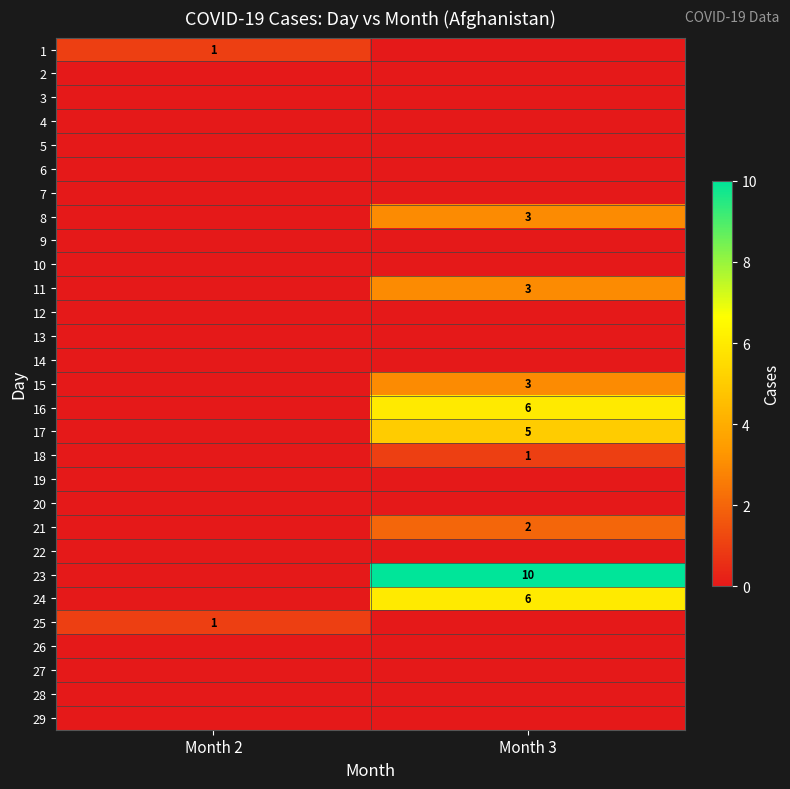

True or false: 11 has a value of 2 at Month 3.

False